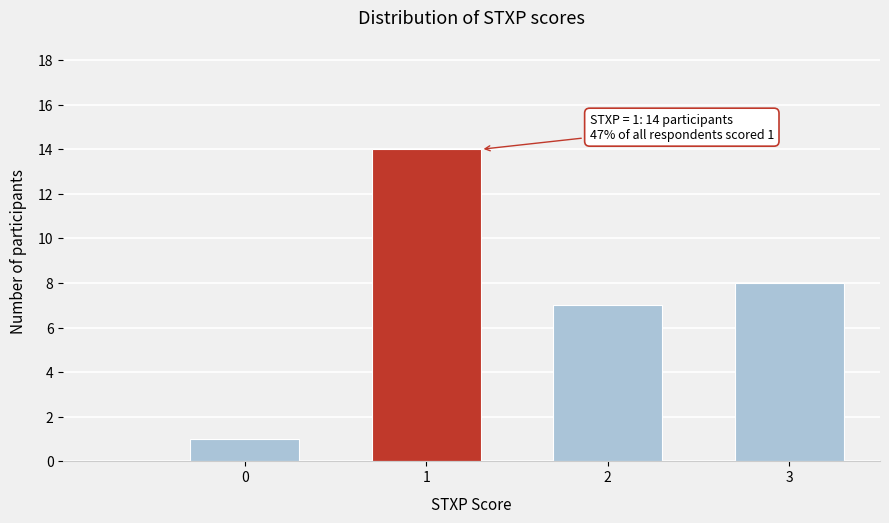

Reading left to right, what are all the values shown in this chart?

0=1	1=14	2=7	3=8